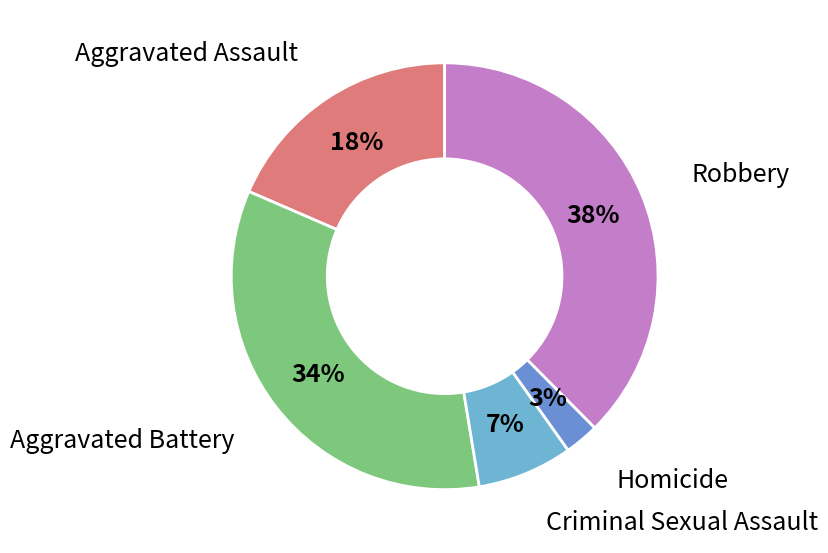

Which slice is the smallest?

Homicide